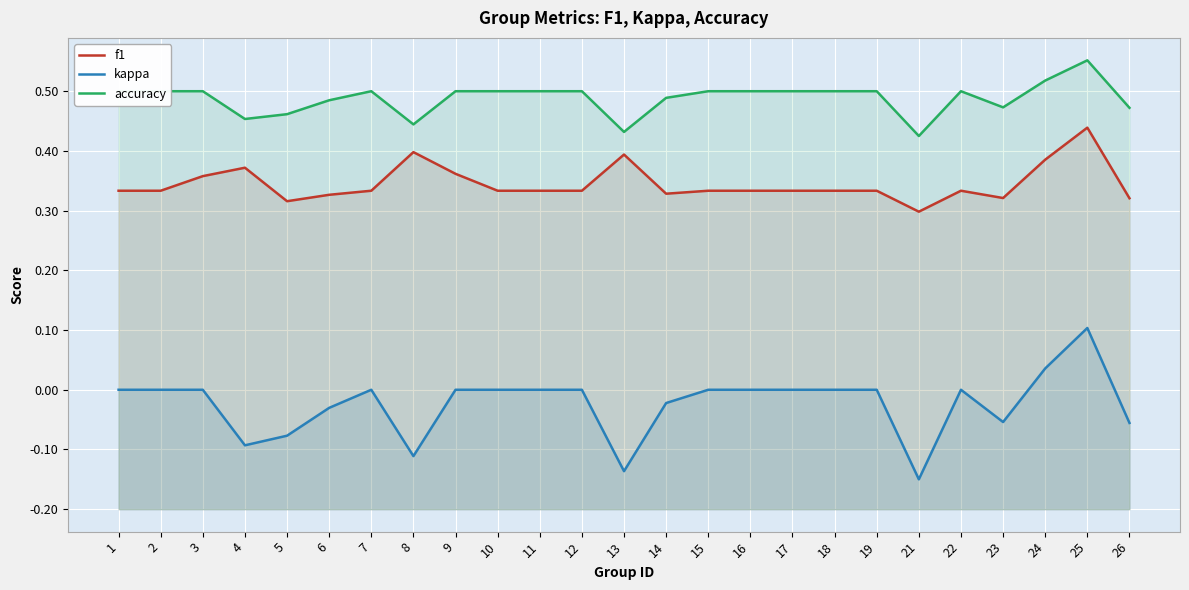

At which category is the sum across all series the highest?

25